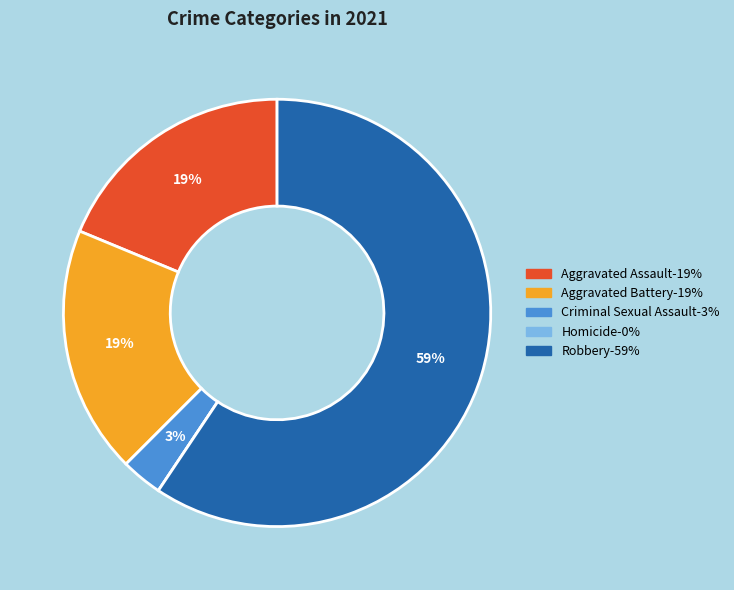

What percentage is the Aggravated Assault slice, to the nearest percent?

19%